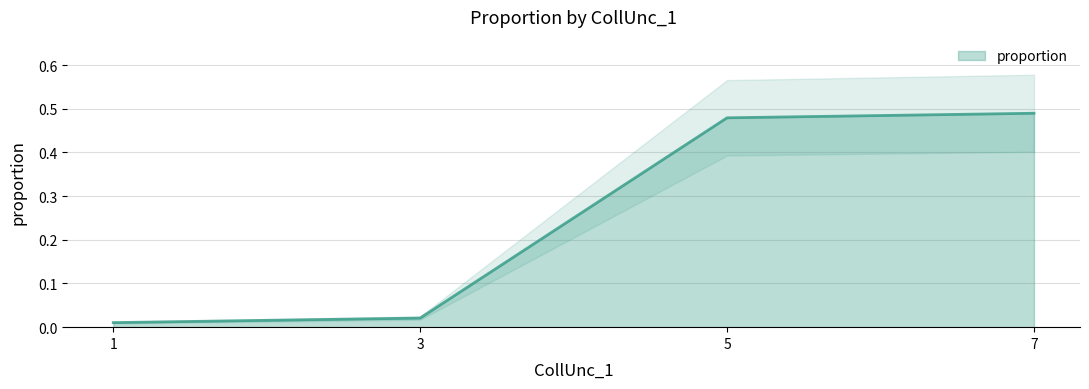

Rank the categories by value from lowest to highest.

1, 3, 5, 7